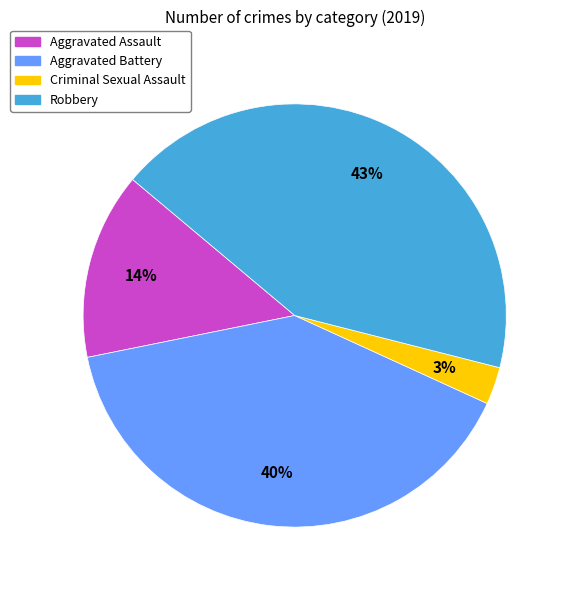

Is the sum of Aggravated Assault and Aggravated Battery greater than half?

Yes